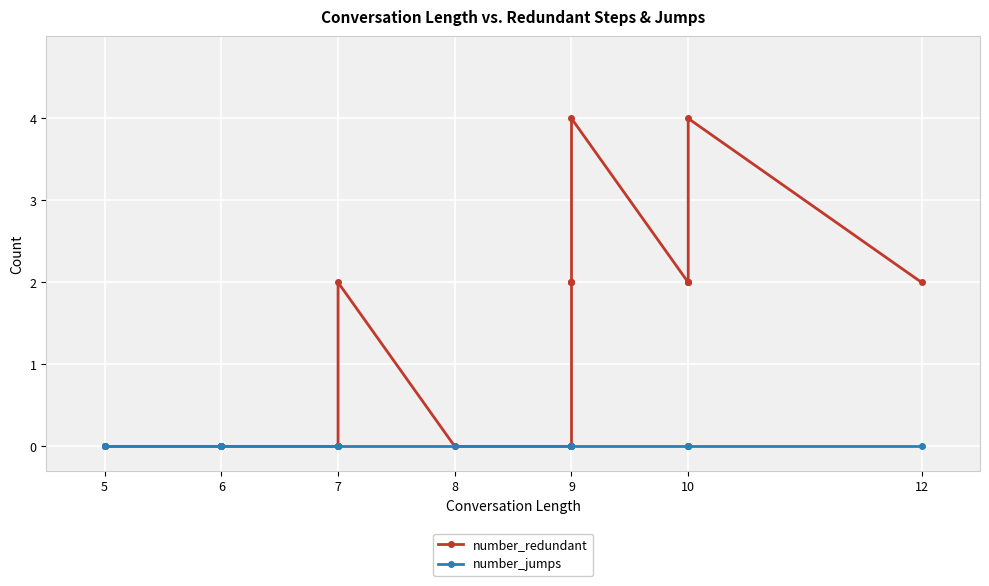

Which category has the lowest value in the number_redundant series?

5